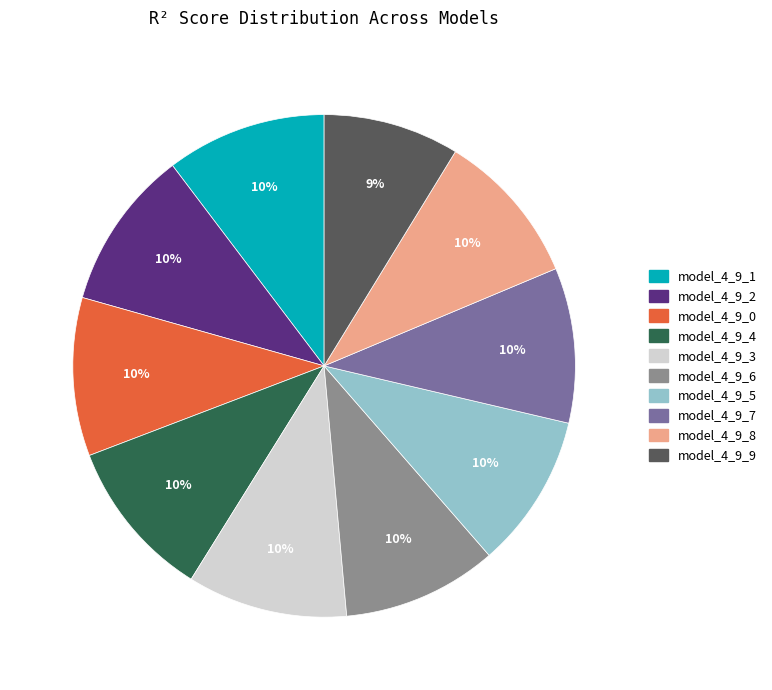

Which category has the smallest portion of the pie?

model_4_9_9